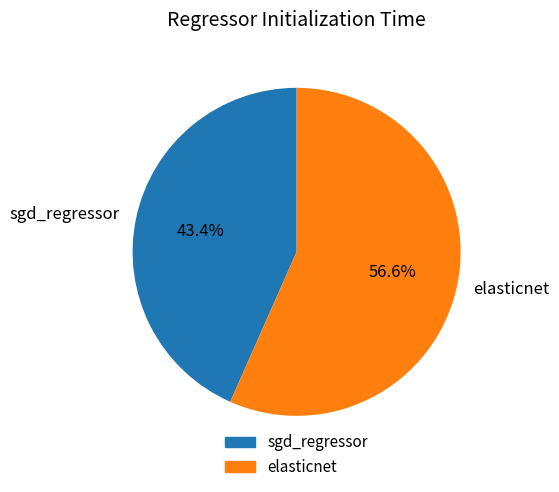

What is the smallest slice in the pie chart?

sgd_regressor